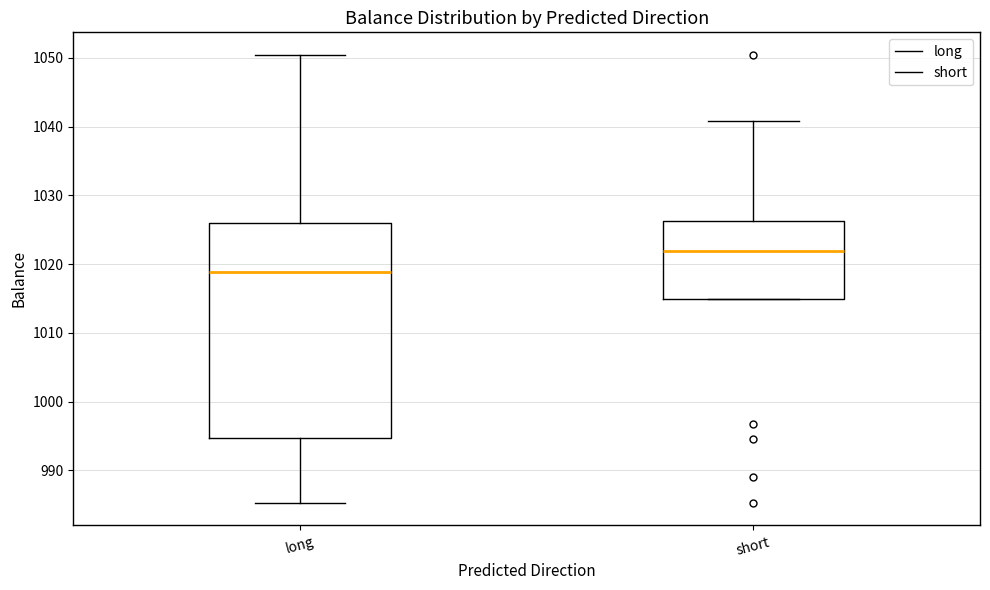

Where is the upper edge of the box for long on the y-axis? The values are not printed on the chart, so give them approximately, as read against the axis.

1026